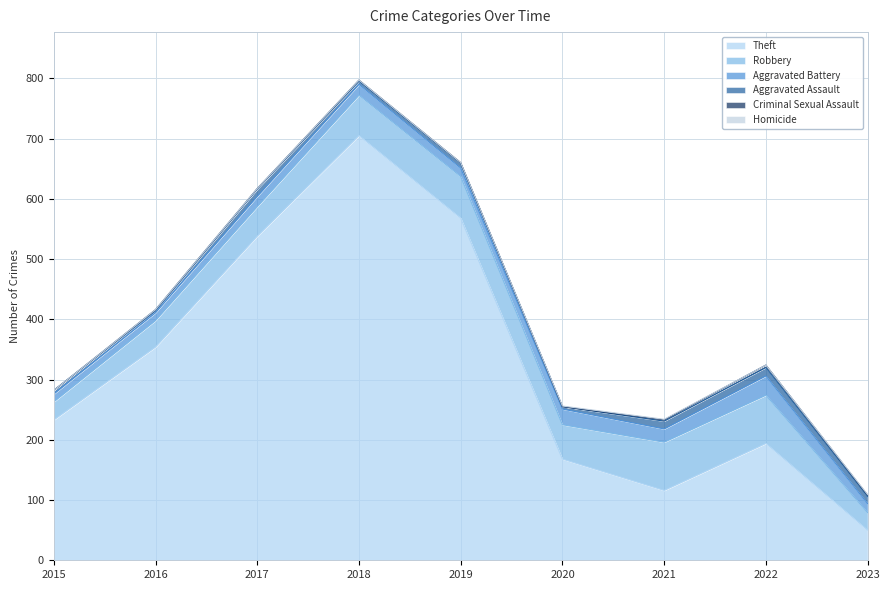

At 2015, list the series in order from smallest to largest.

Criminal Sexual Assault, Homicide, Aggravated Assault, Aggravated Battery, Robbery, Theft